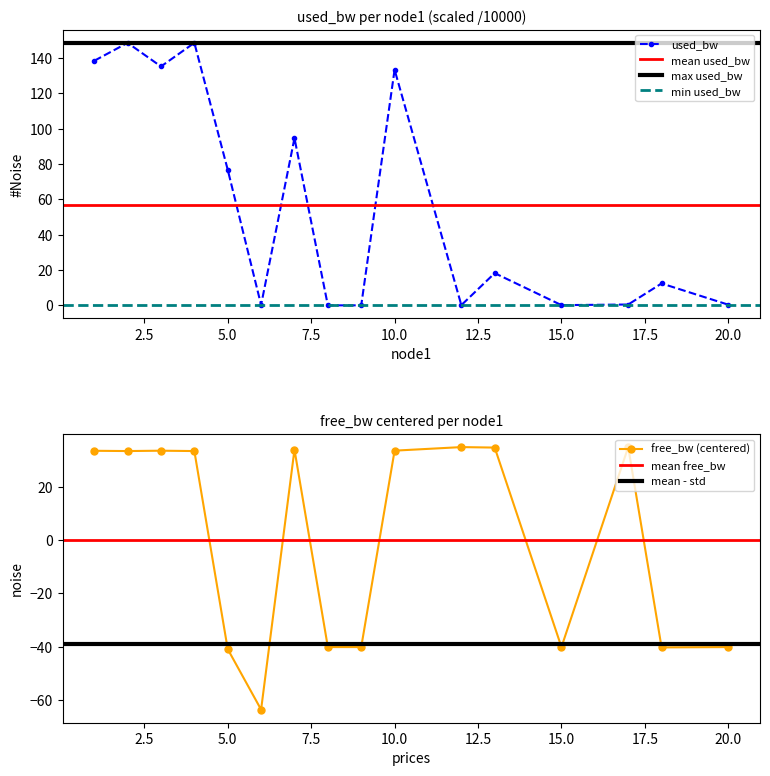

True or false: used_bw has a value of 76.8 at 5.0.

True